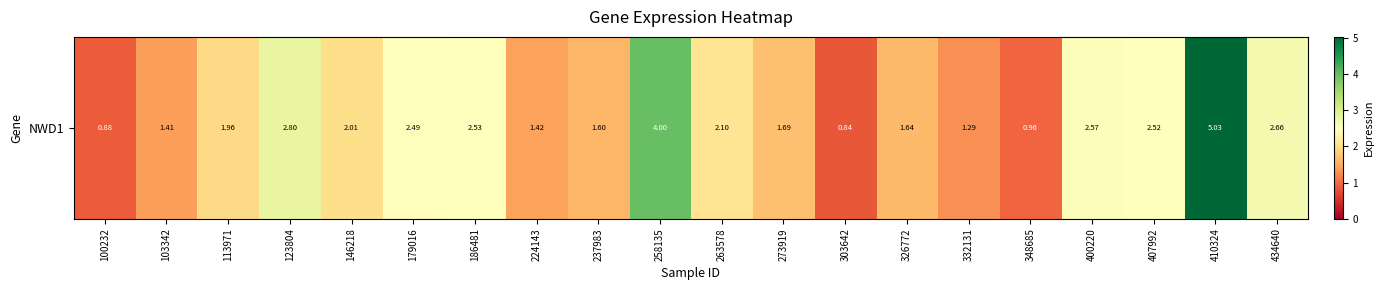

Which category has the highest value across all series?

410324